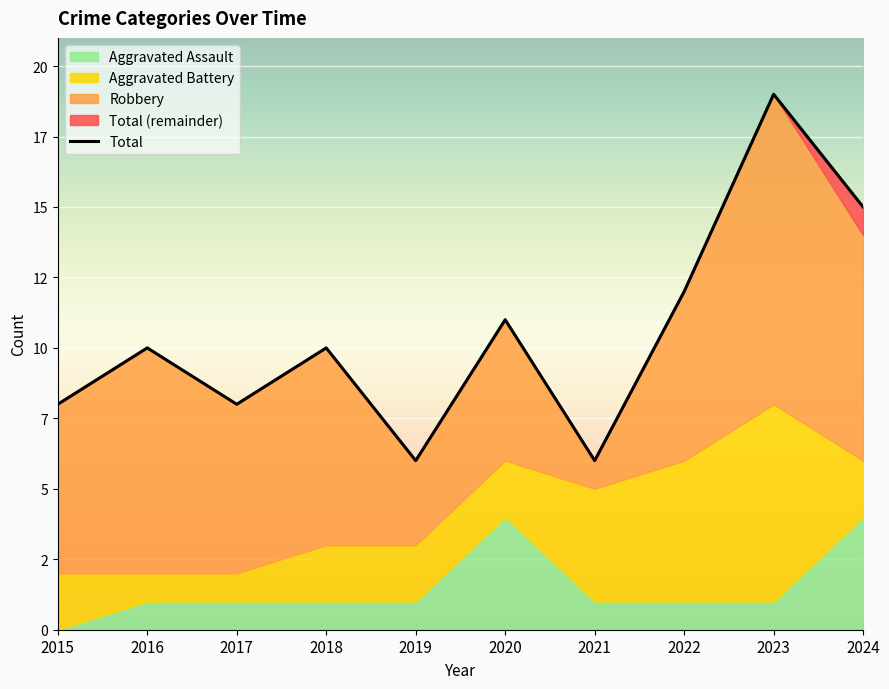

What is the change in value from 2019 to 2020?

+5